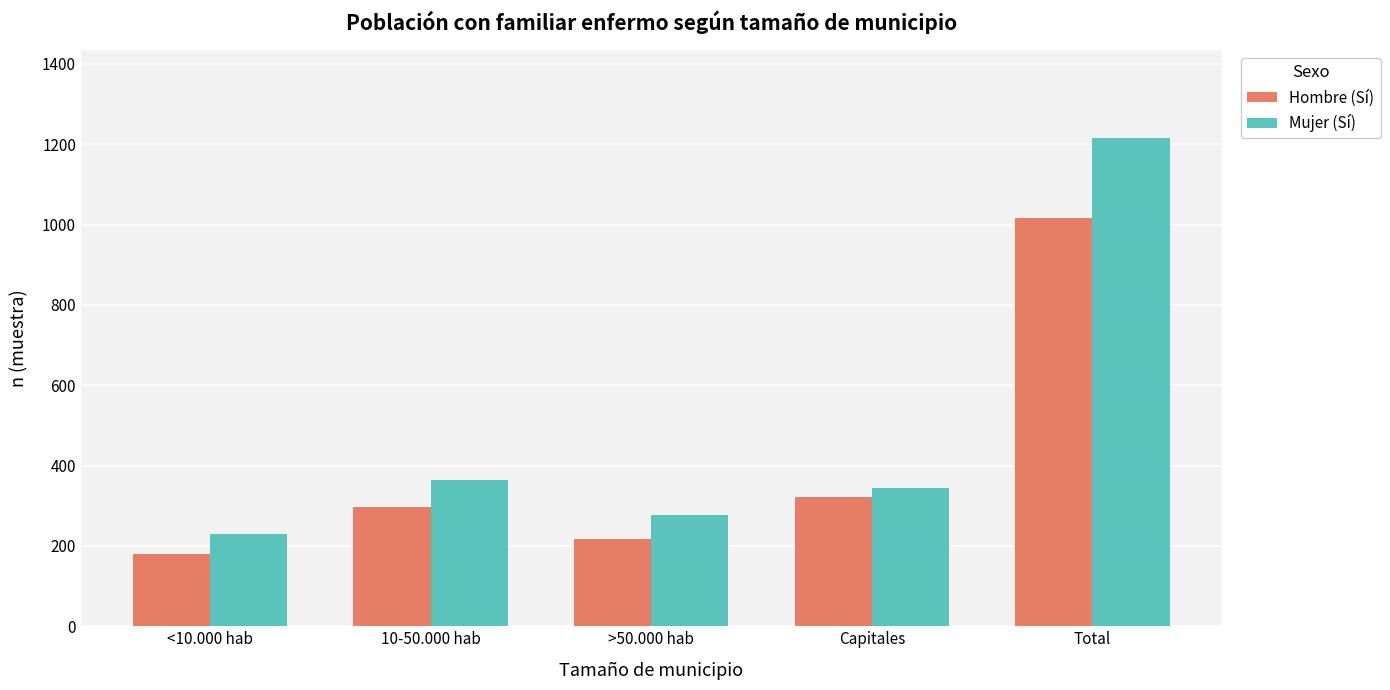

Does the chart contain any negative values?

No